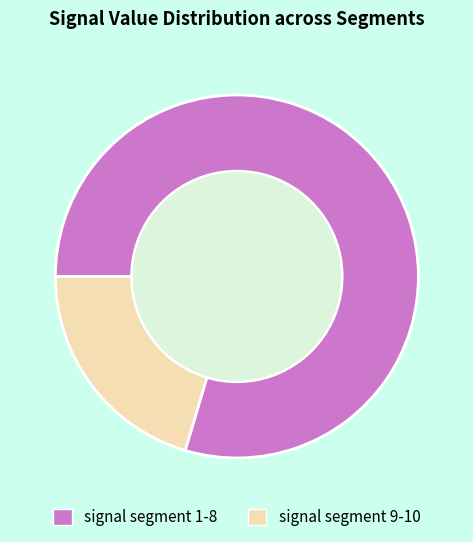

Which slice is the smallest?

signal segment 9-10